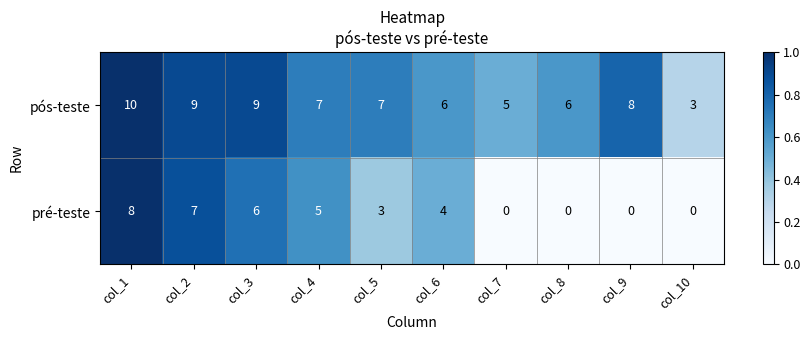

Count the pós-teste values in the range 6 to 9.

7